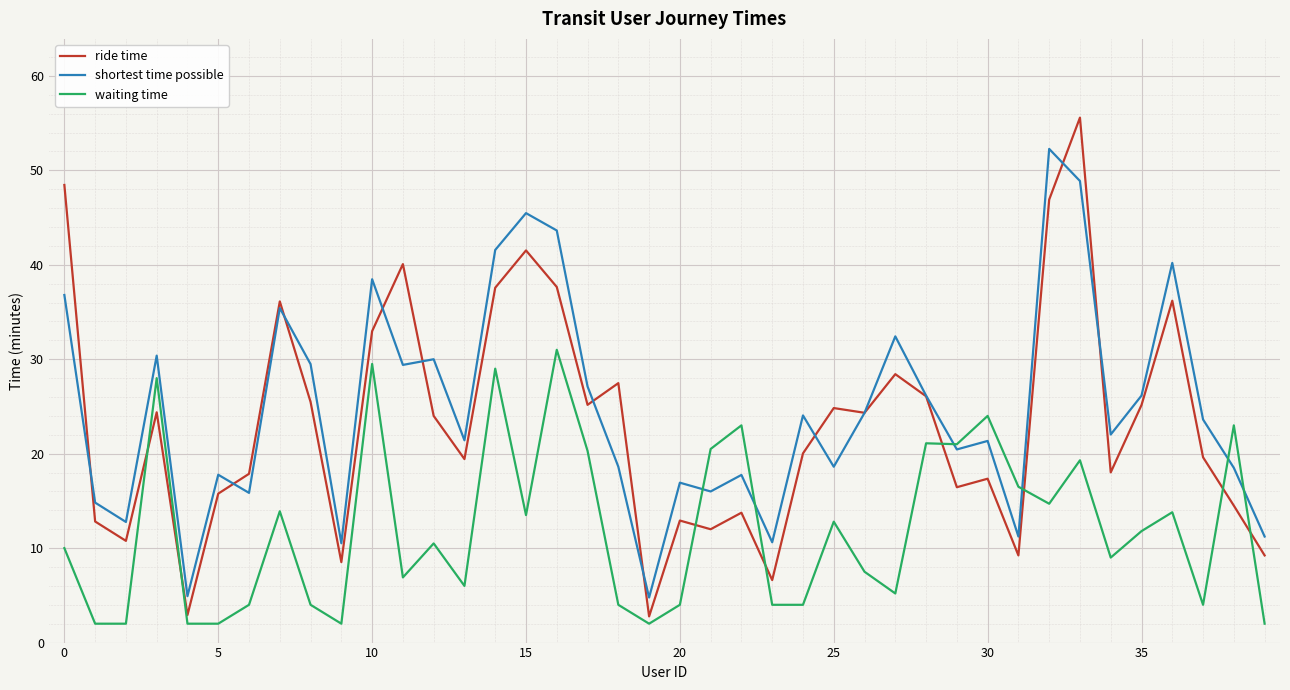

Which series has the widest spread of values?

ride time